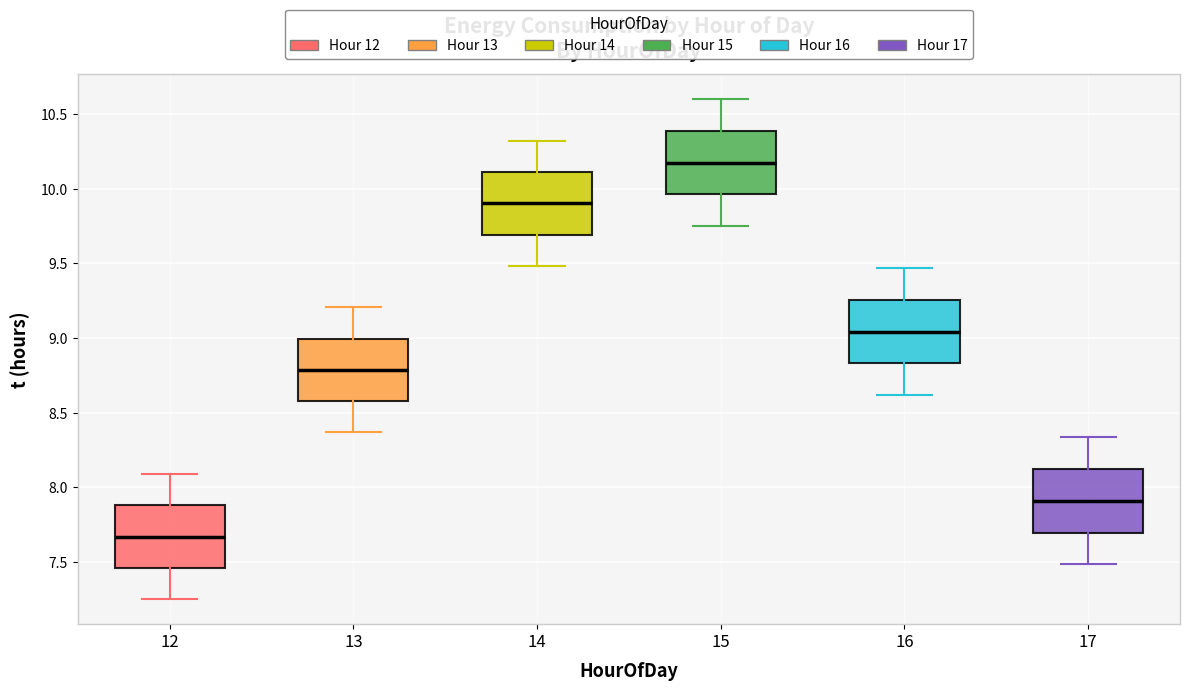

Where is the lower edge of the box at x = 12 on the y-axis? The values are not printed on the chart, so give them approximately, as read against the axis.

7.45